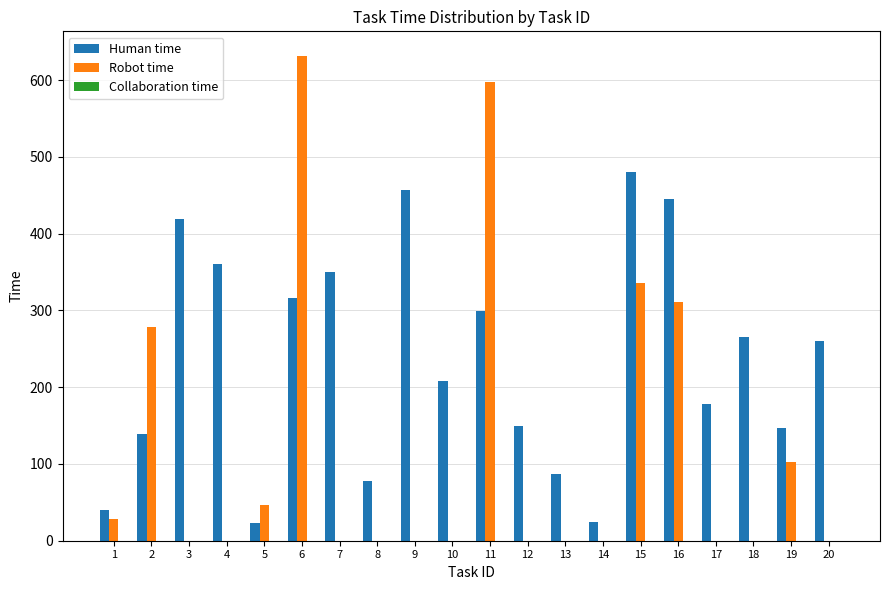

The value of Human time at 4 is 82. True or false?

False